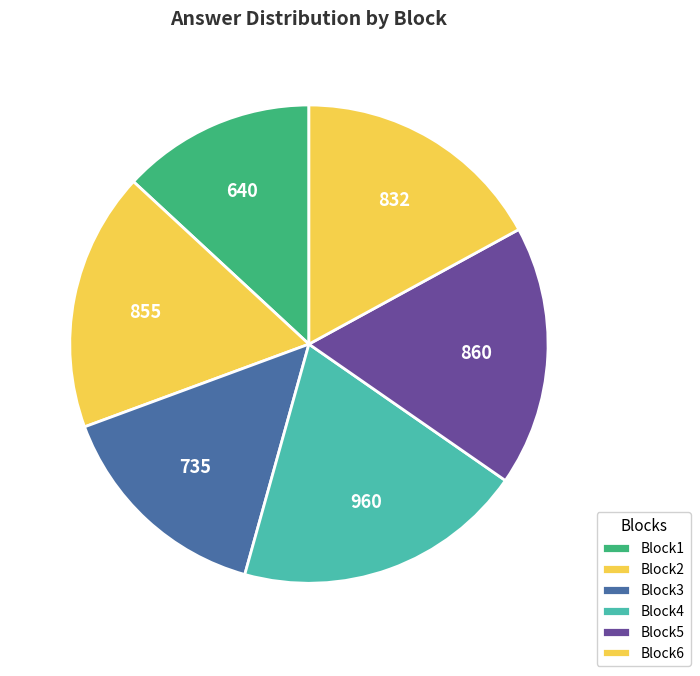

What percentage do Block4 and Block1 together represent?

32.8%